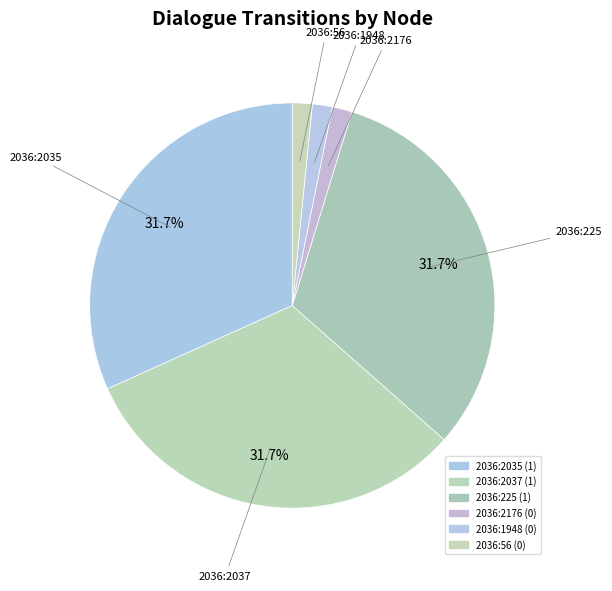

Is it true that 2036:56 is 7% of the pie?

False